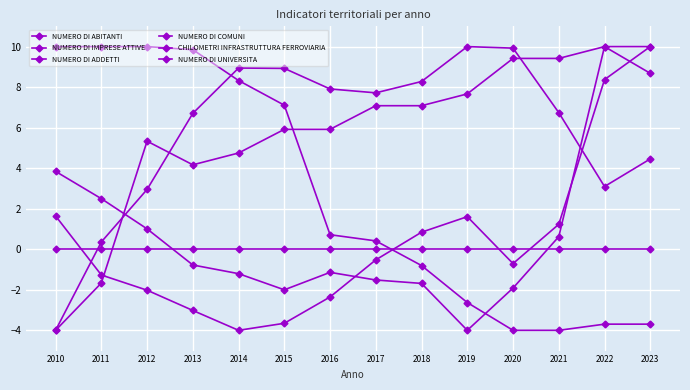

How many series are shown in this chart?

6